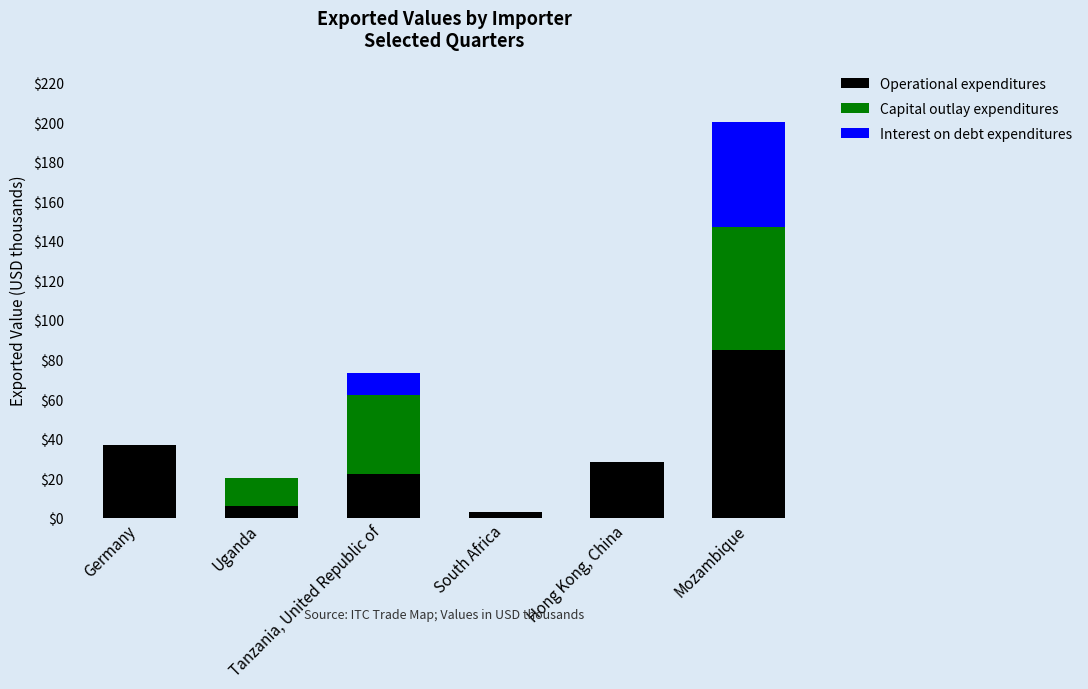

How many data points does each series have?

6